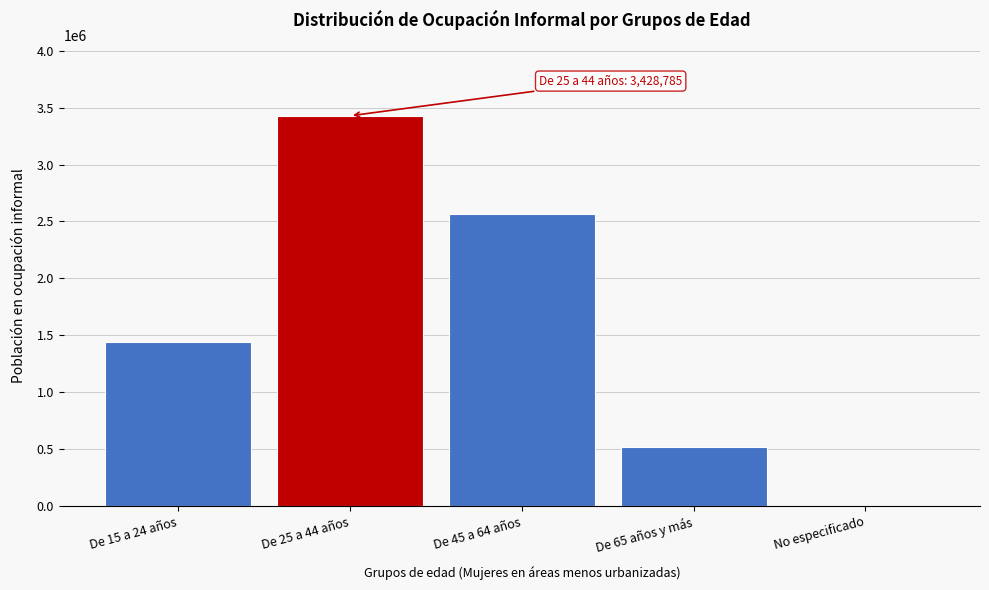

Reading right to left, what are all the values shown in this chart?

No especificado=2038	De 65 años y más=522920	De 45 a 64 años=2565246	De 25 a 44 años=3428785	De 15 a 24 años=1443368